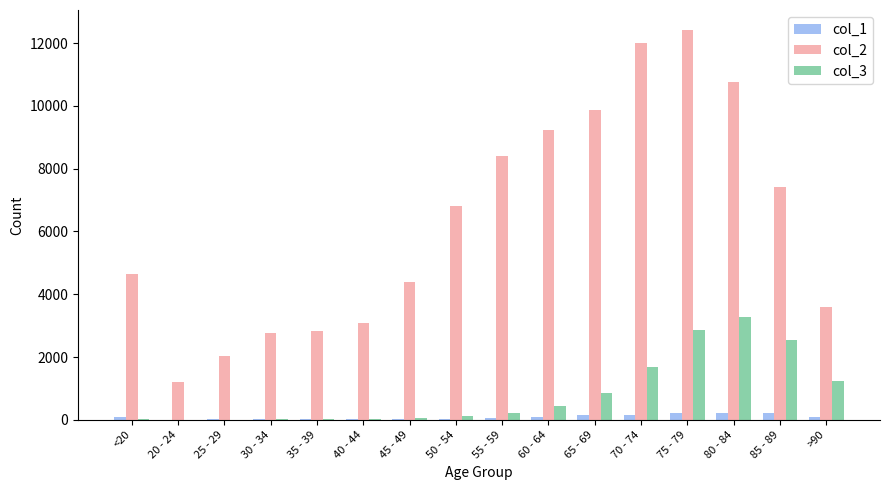

Which category has the highest value in the col_2 series?

75 - 79